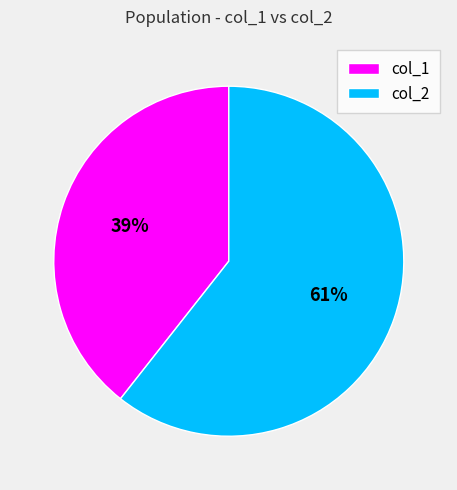

Which category has the biggest portion of the pie?

col_2